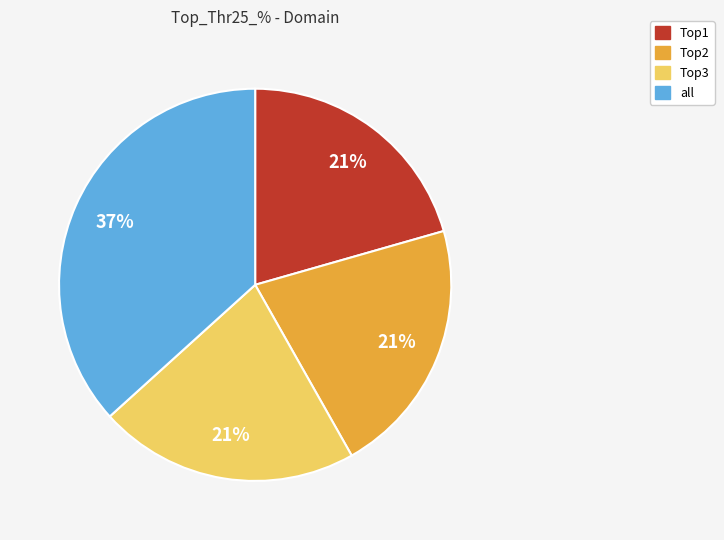

To the nearest percent, what percentage of the pie is Top1?

21%